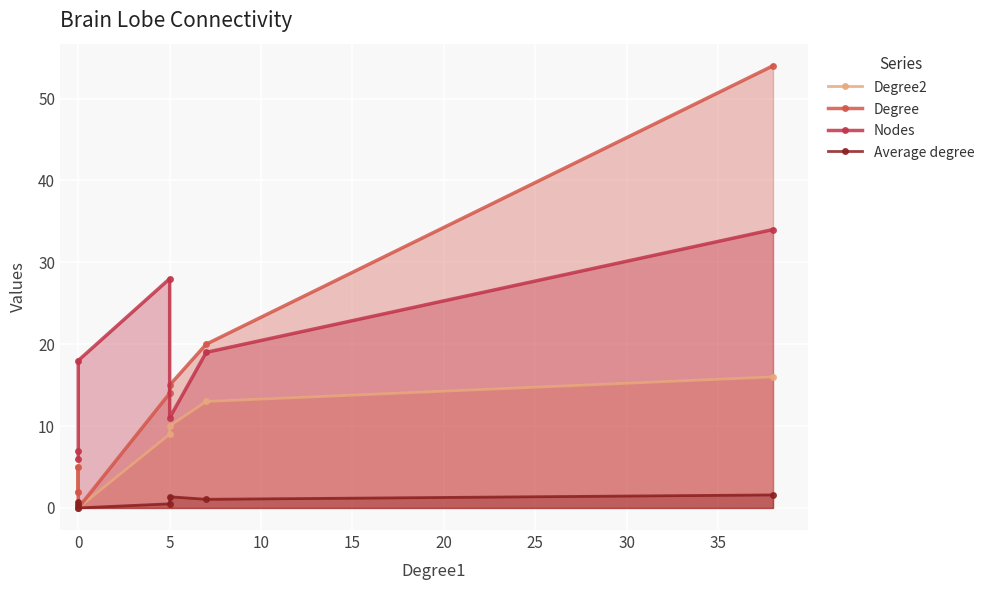

Which series has the largest range (max minus min)?

Degree